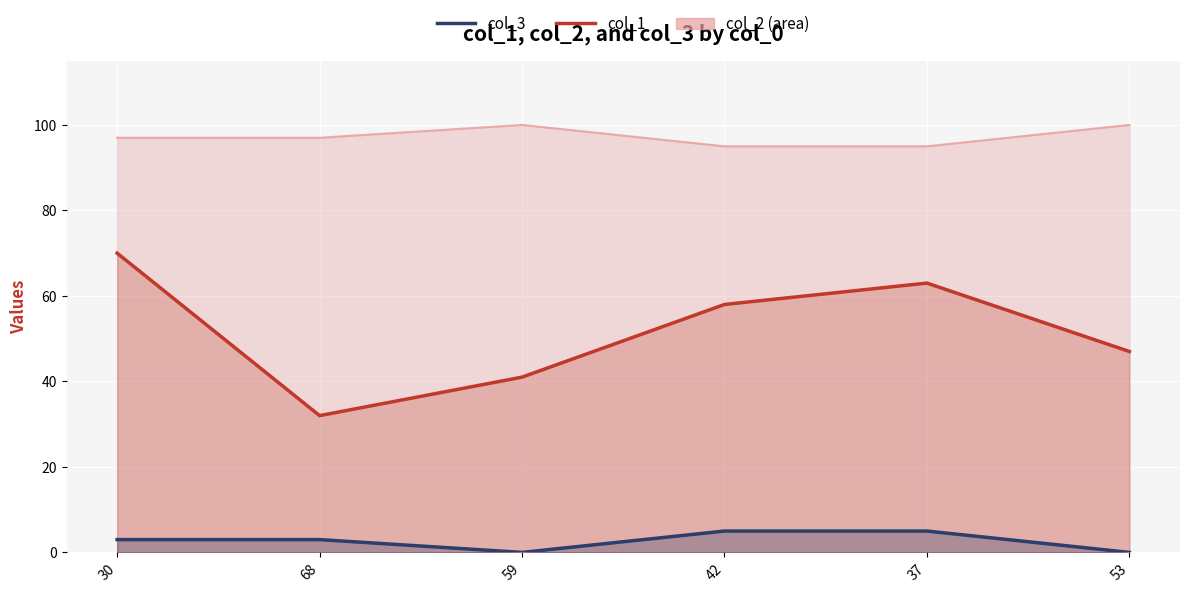

Between 30 and 37, which series saw the biggest shift?

col_1